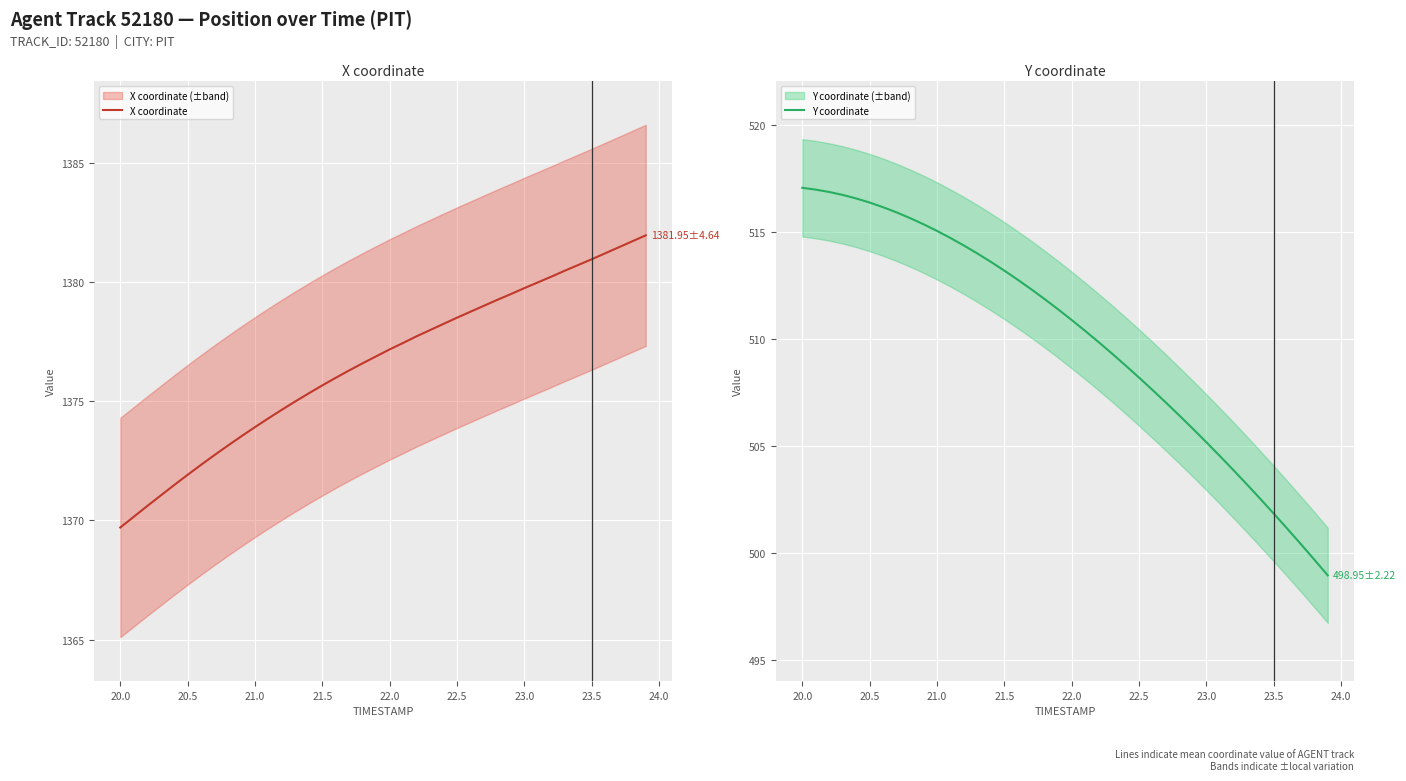

The value of Y coordinate at 22.5 is 508.2. True or false?

True